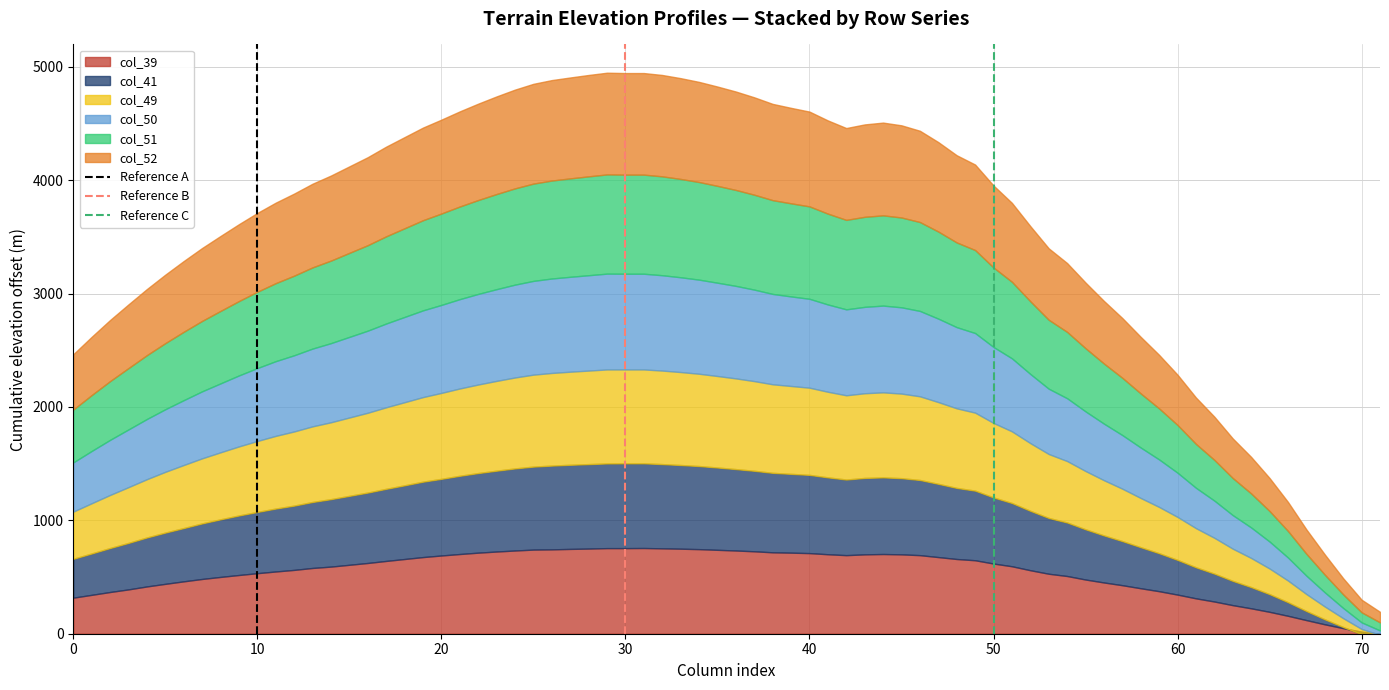

What is the highest value of the Reference A series?

1